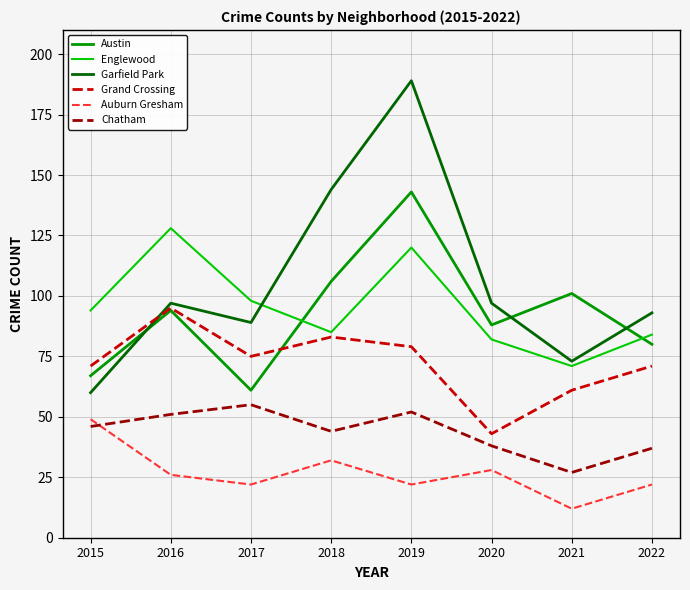

At which category is the sum across all series the highest?

2019